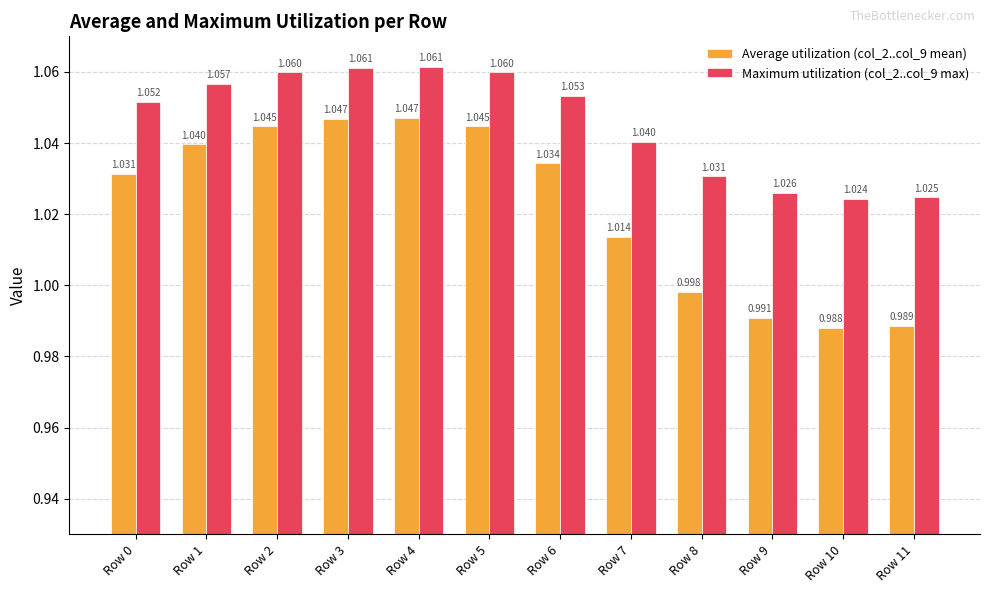

True or false: Maximum utilization (col_2..col_9 max) has a value of 1.0 at Row 11.

True